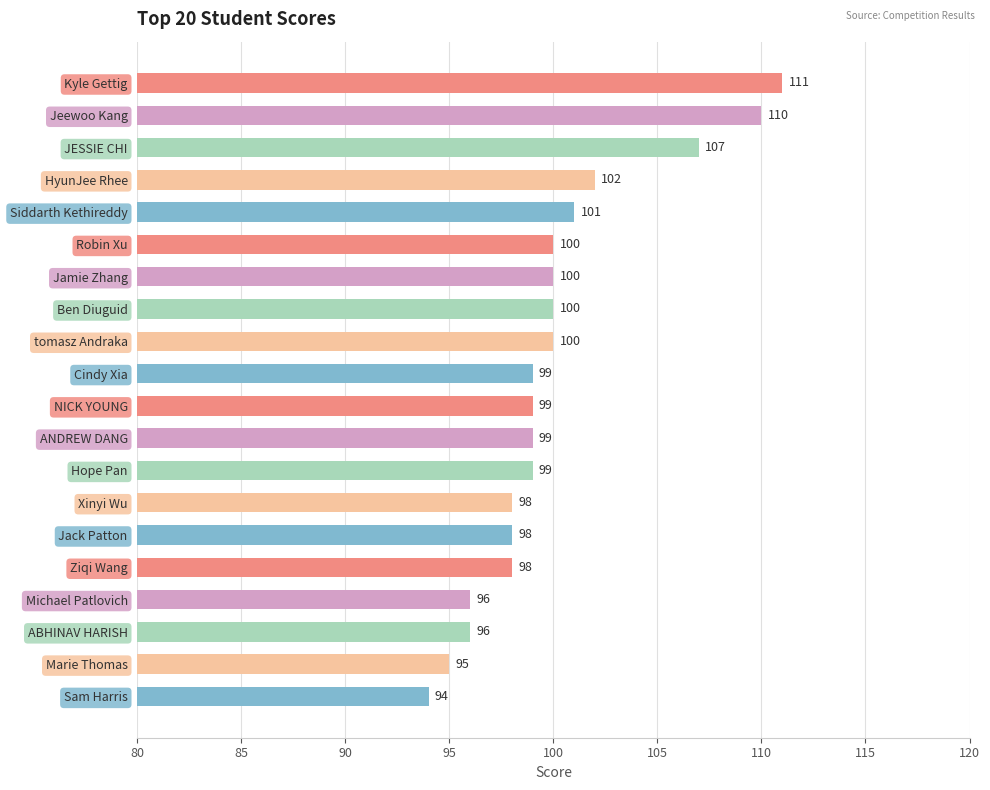

Reading bottom to top, extract all data points from this chart.

94	95	96	96	98	98	98	99	99	99	99	100	100	100	100	101	102	107	110	111